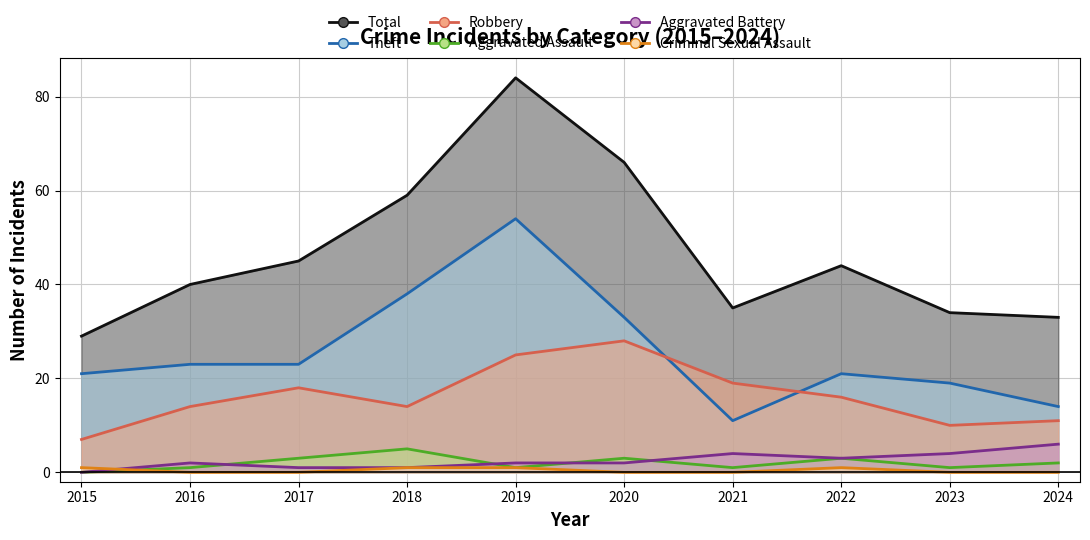

Which has a higher value, 2015 or 2019?

2019